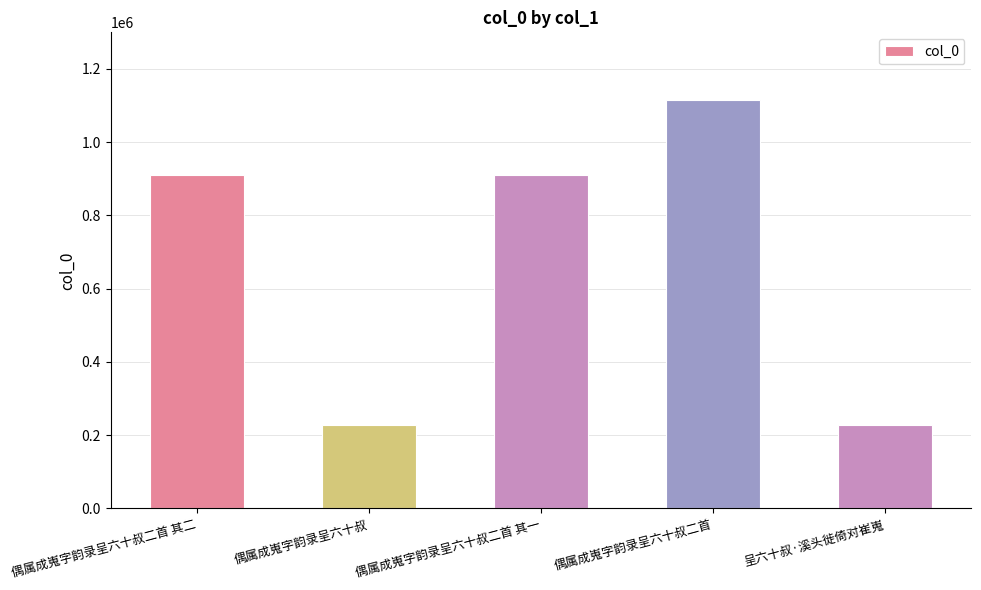

True or false: the data shows 228626 at 偶属成嵬字韵录呈六十叔.

True